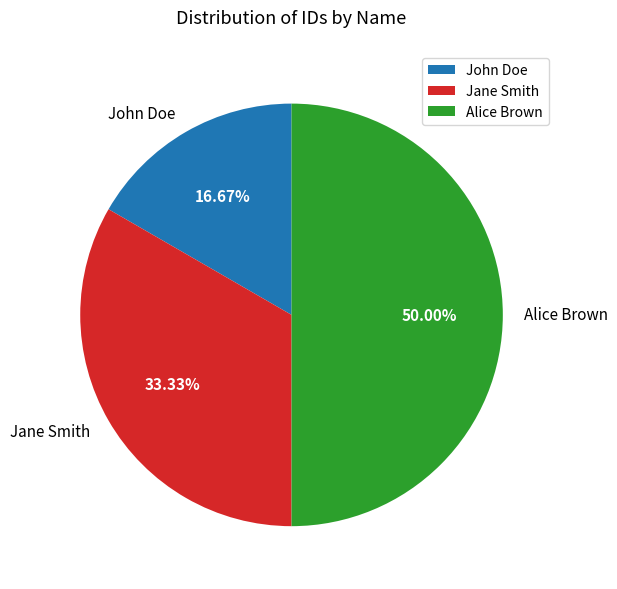

Which category has the smallest portion of the pie?

John Doe